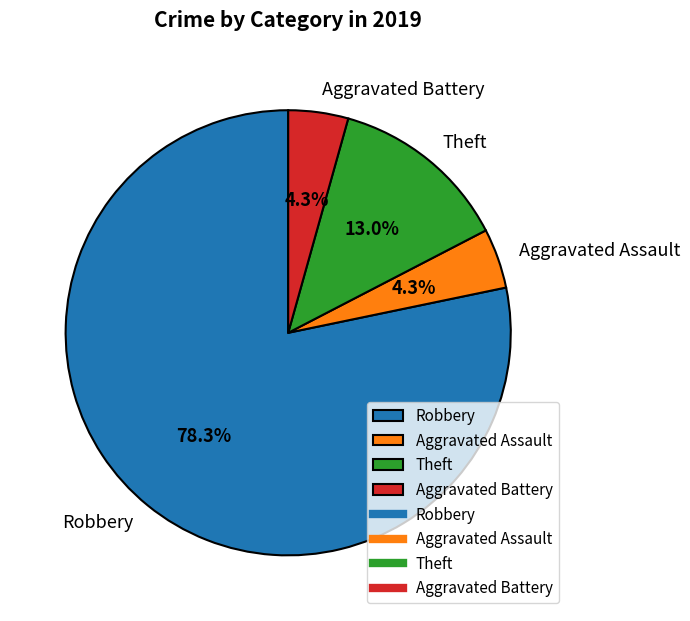

True or false: Theft accounts for 25% of the total.

False